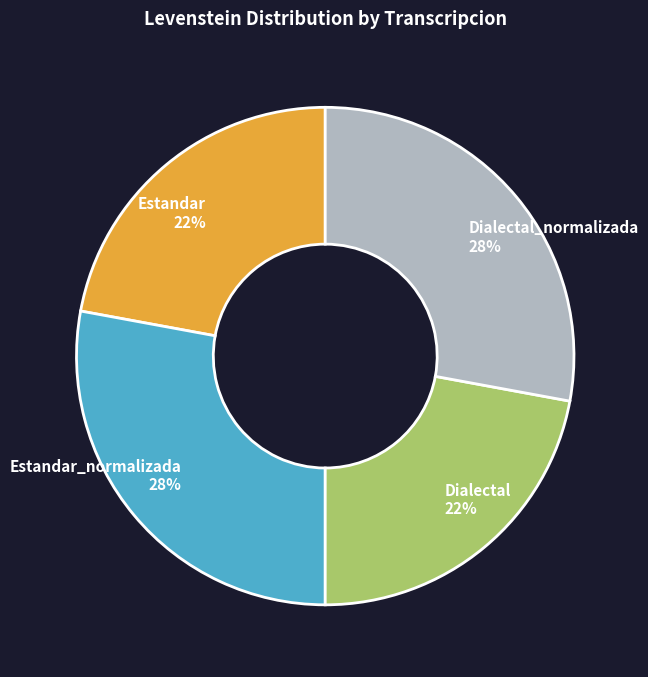

To the nearest percent, what is the average slice percentage?

25%